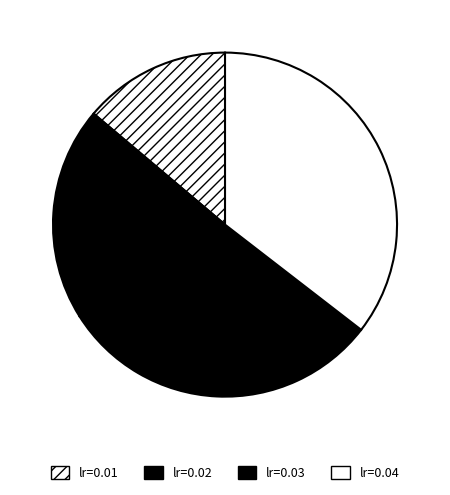

To the nearest percent, what is the difference between the largest and smallest slice percentages?

22%